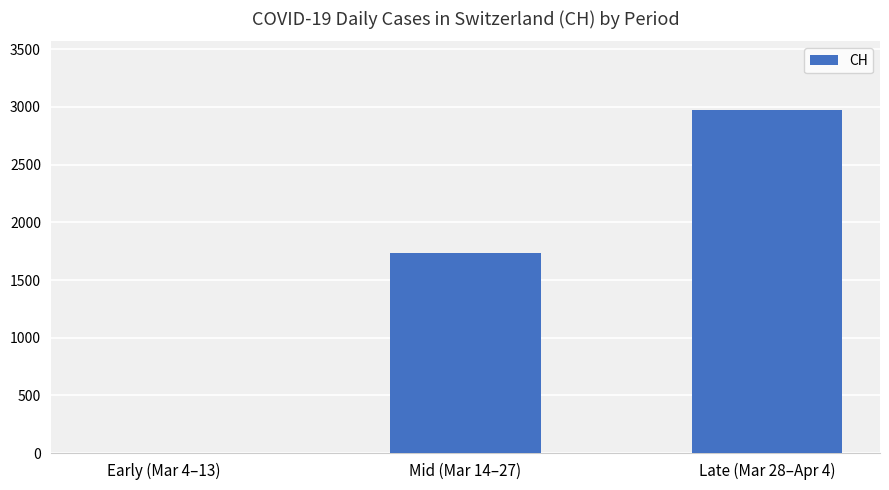

What is the sum of all values?

4709